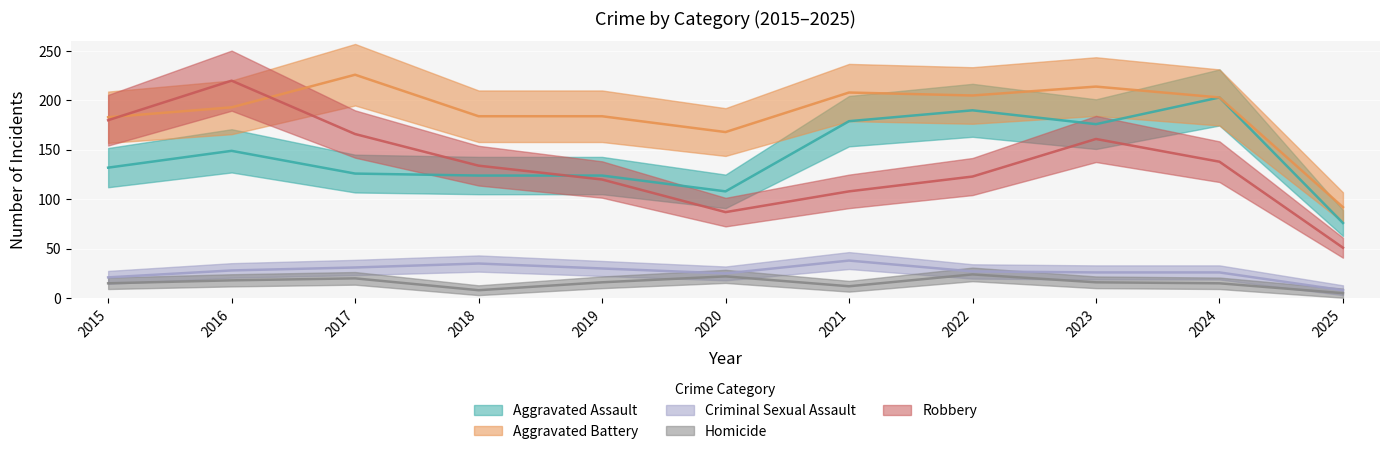

True or false: Criminal Sexual Assault and Homicide cross at least once.

False